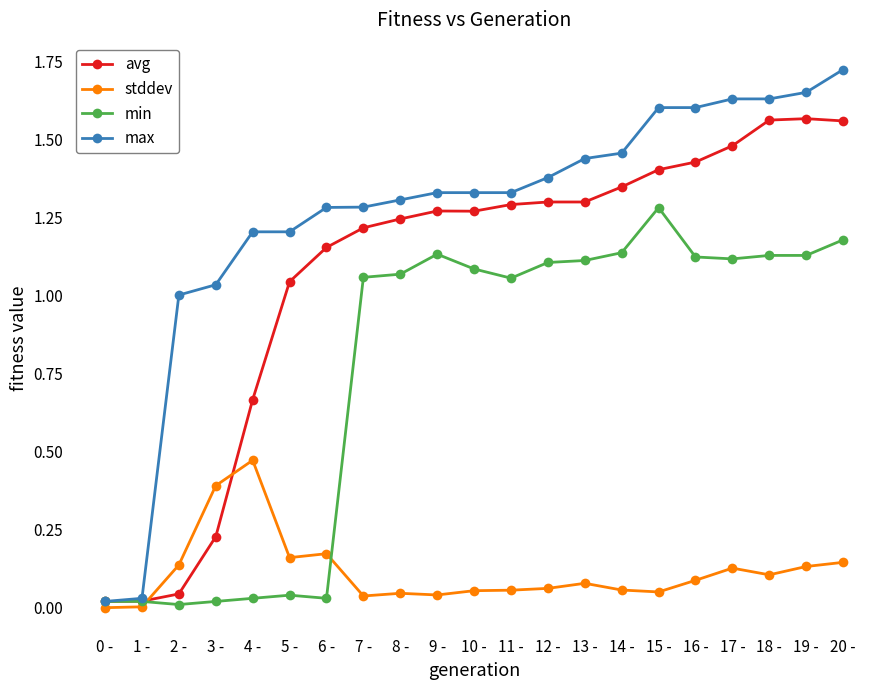

Which series has the largest total across all categories?

max